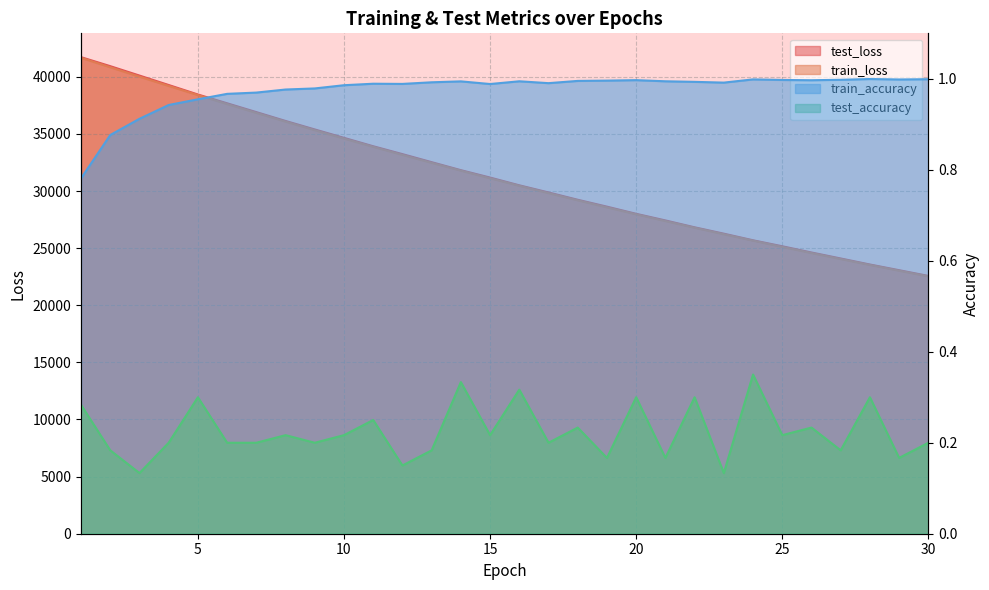

True or false: train_accuracy and train_loss cross at least once.

False